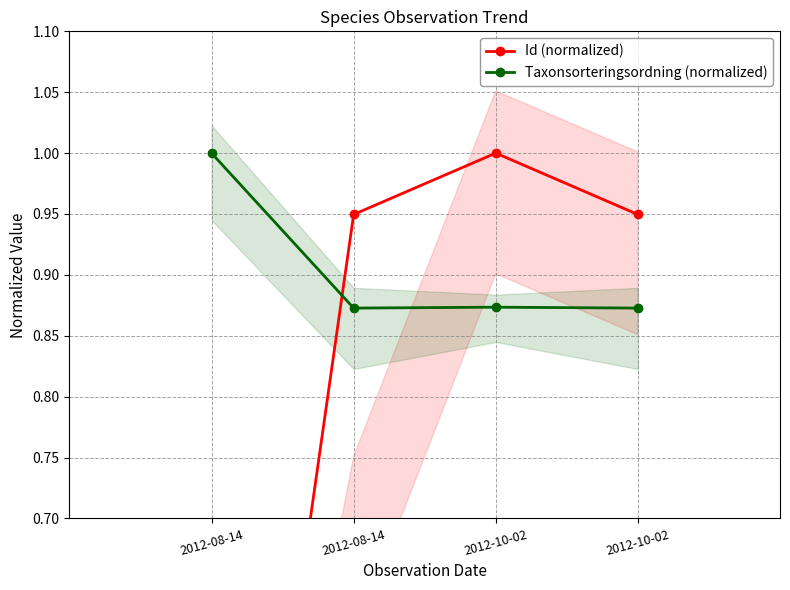

True or false: Id (normalized) and Taxonsorteringsordning (normalized) intersect in this chart.

True